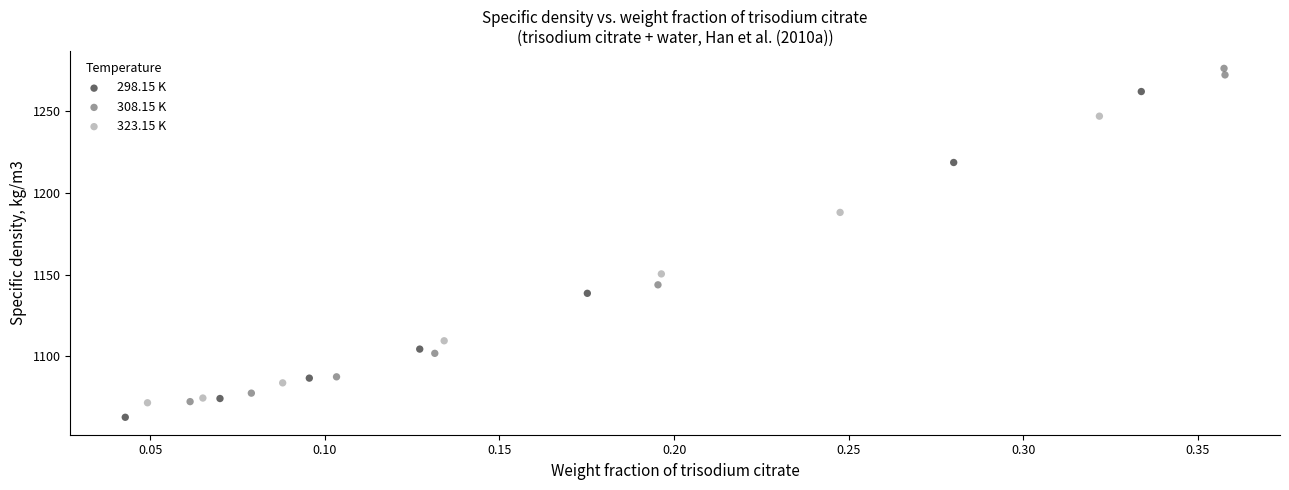

Which series reaches the minimum Y coordinate?

298.15 K